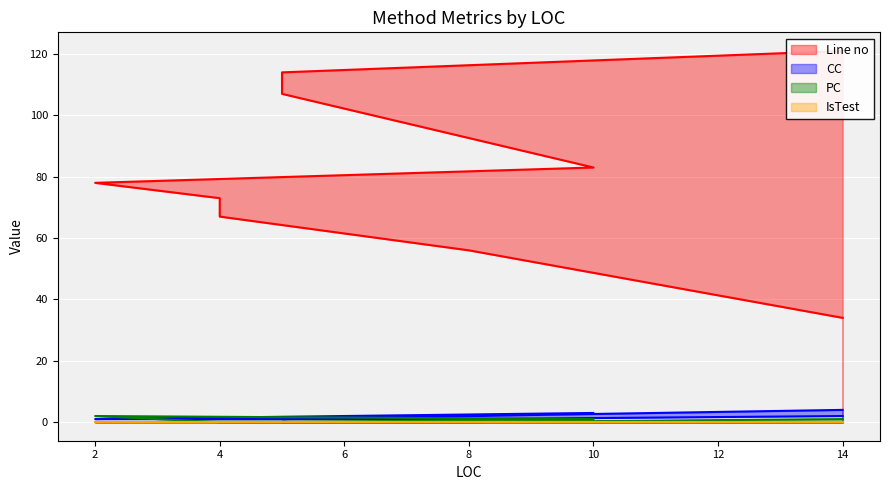

Which series has the largest total across all categories?

Line no